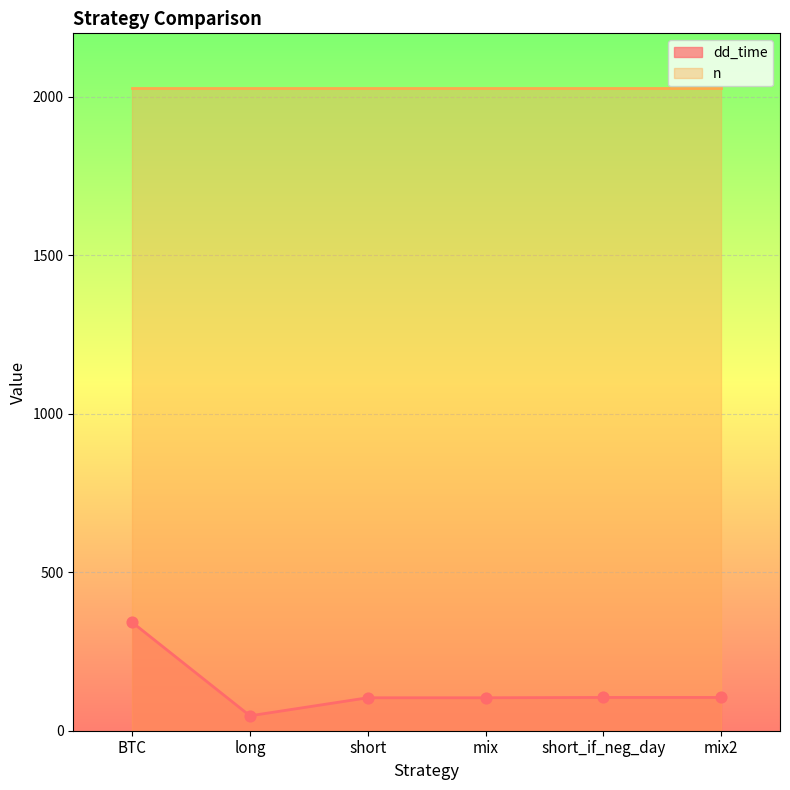

Between mix and long, which is larger?

mix